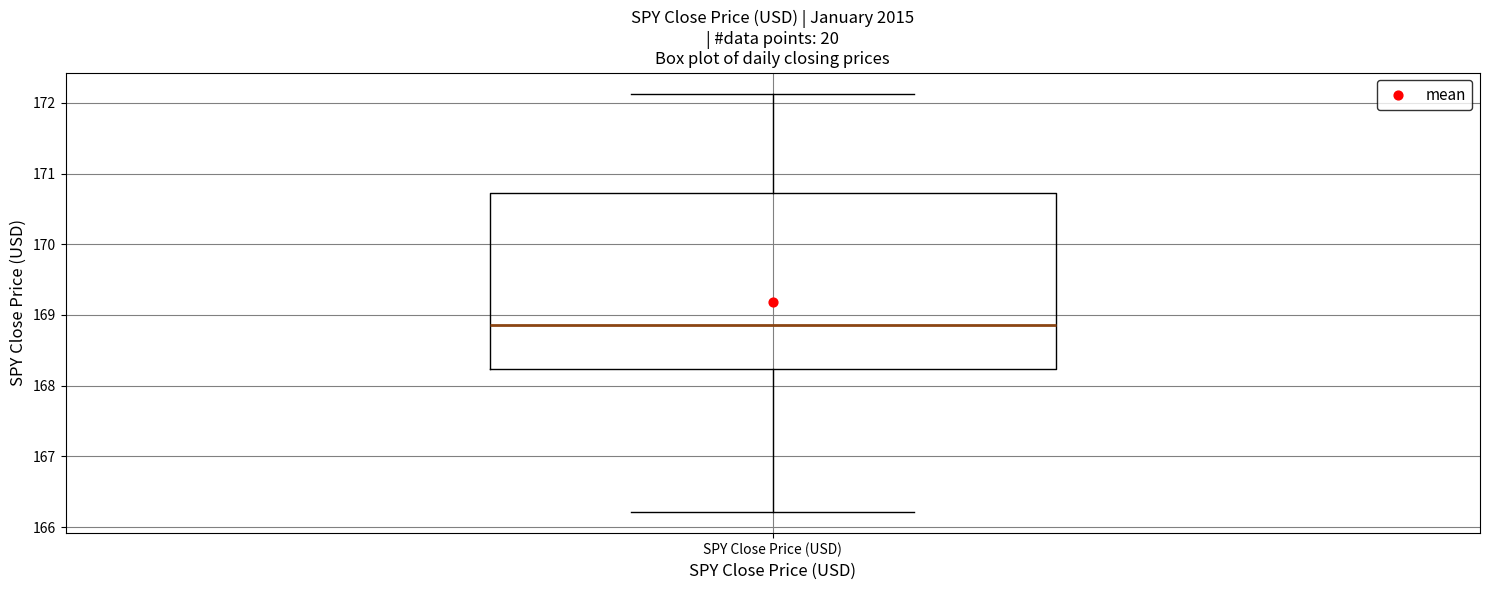

Where is the lower edge of the box for SPY Close Price (USD) on the y-axis? The values are not printed on the chart, so give them approximately, as read against the axis.

168.2